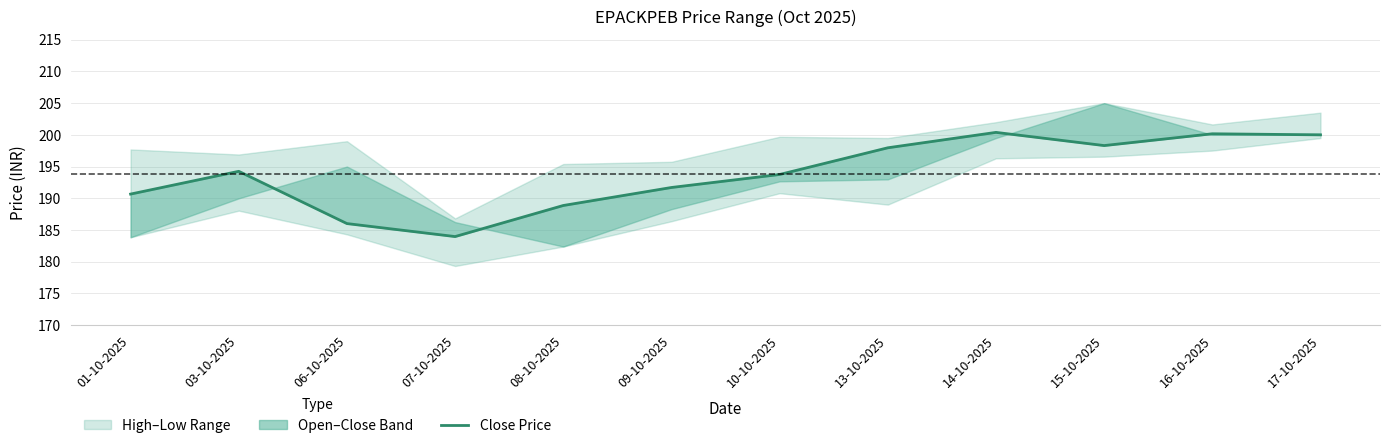

What is the approximate value at 16-10-2025?

200.2